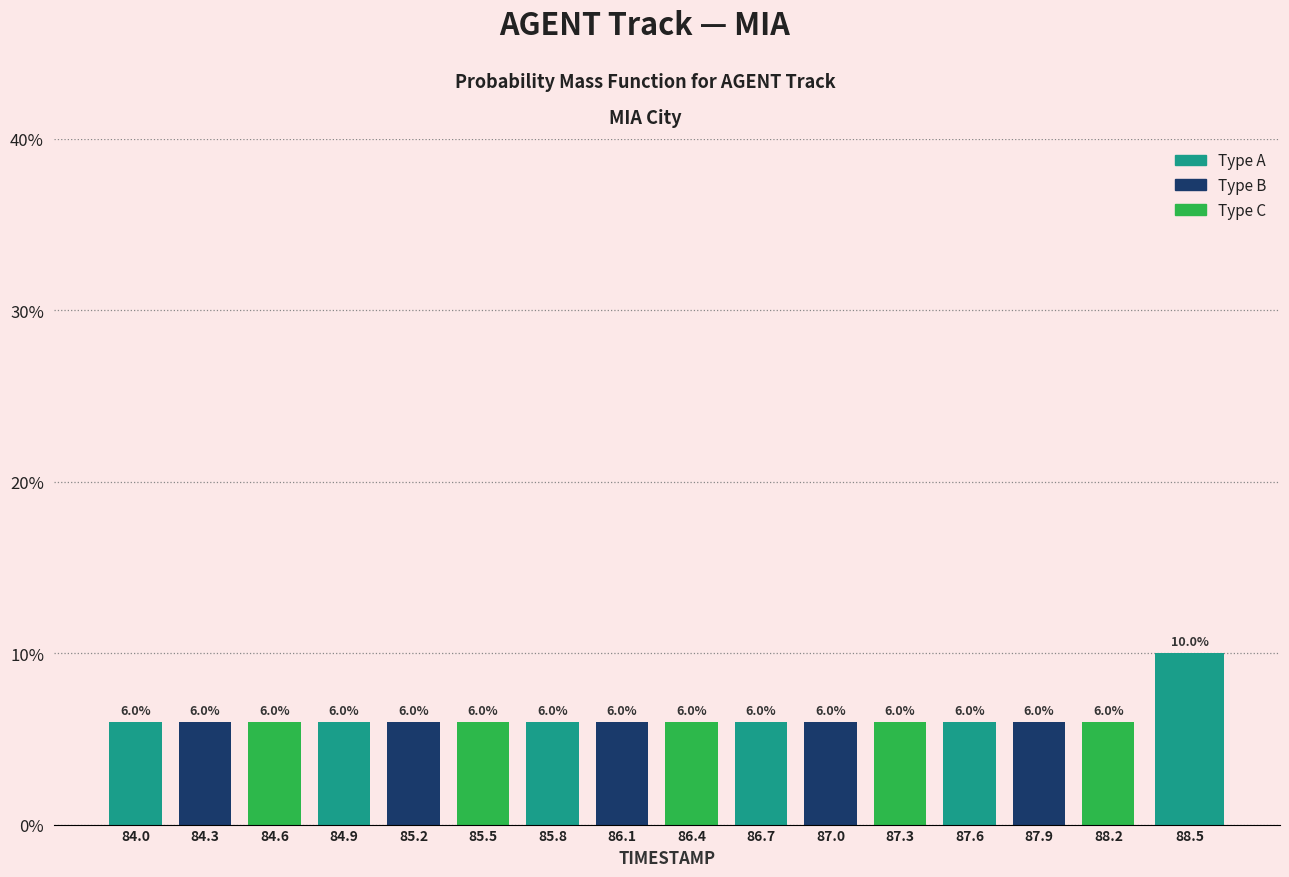

Reading left to right, extract all data points from this chart.

84.0=6	84.3=6	84.6=6	84.9=6	85.2=6	85.5=6	85.8=6	86.1=6	86.4=6	86.7=6	87.0=6	87.3=6	87.6=6	87.9=6	88.2=6	88.5=10